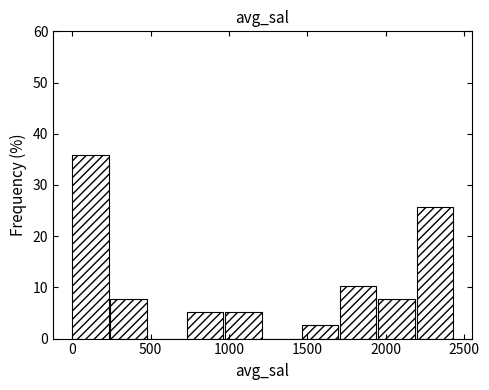

Reading left to right, transcribe this chart: for each bar, give the range it covers on the x-axis and its height. Neither the bar edges nor the heights are printed on the chart, so give them approximately, as read against the axes.

0 to 250: 36
250 to 500: 8
500 to 750: 0
750 to 1000: 5
1000 to 1200: 5
1200 to 1450: 0
1450 to 1700: 3
1700 to 1950: 10
1950 to 2200: 8
2200 to 2450: 26